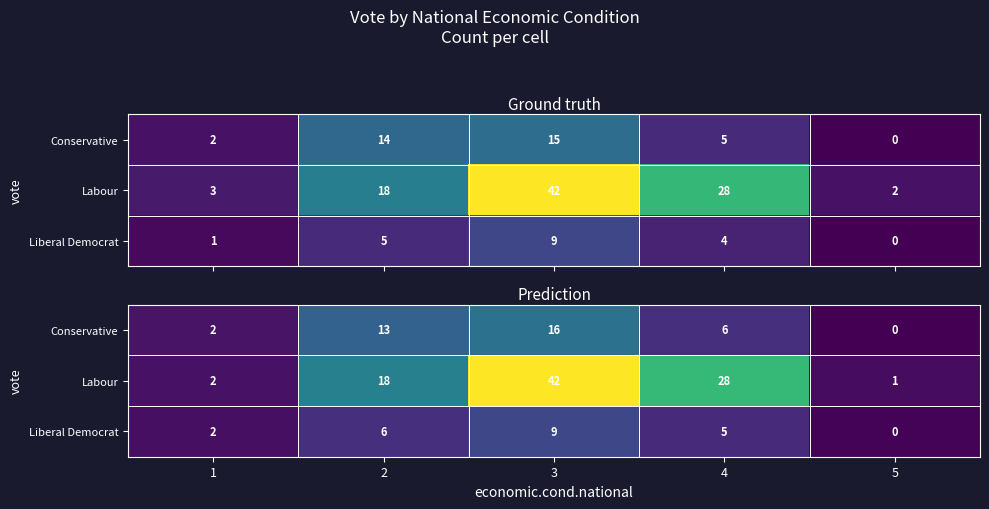

The value of Conservative at 2 is 20.2. True or false?

False